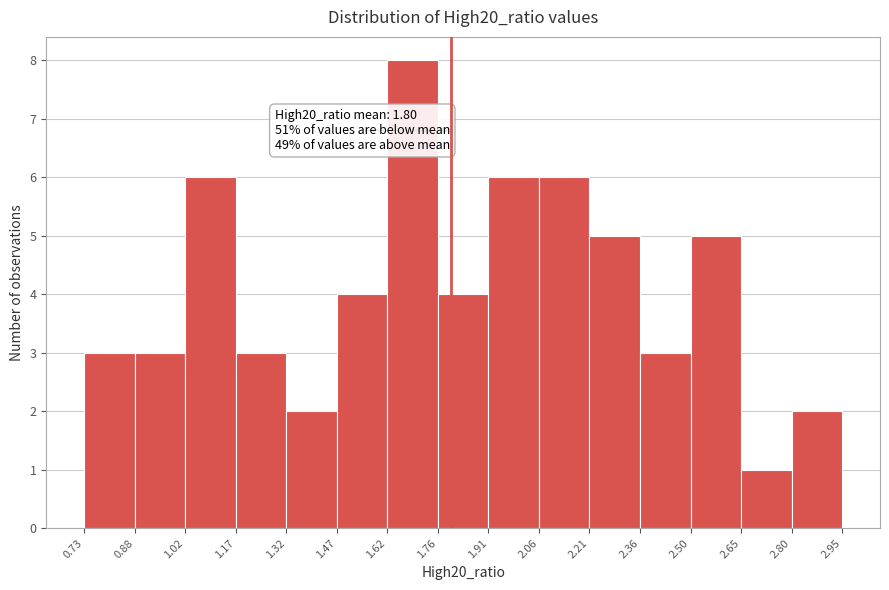

Over which range of the x-axis is the bar tallest?

1.62 to 1.76